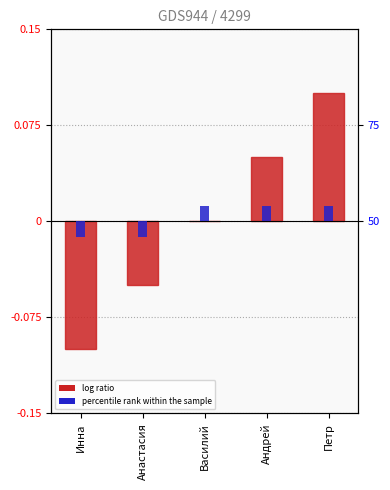

How many values in the log ratio series exceed 0?

2